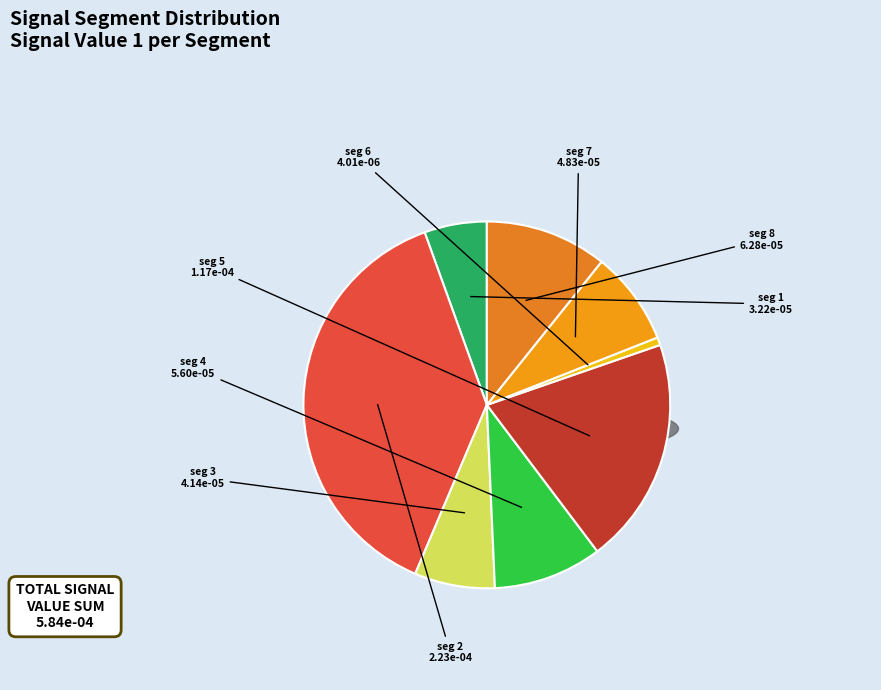

Which slice is the largest?

signal segment 2